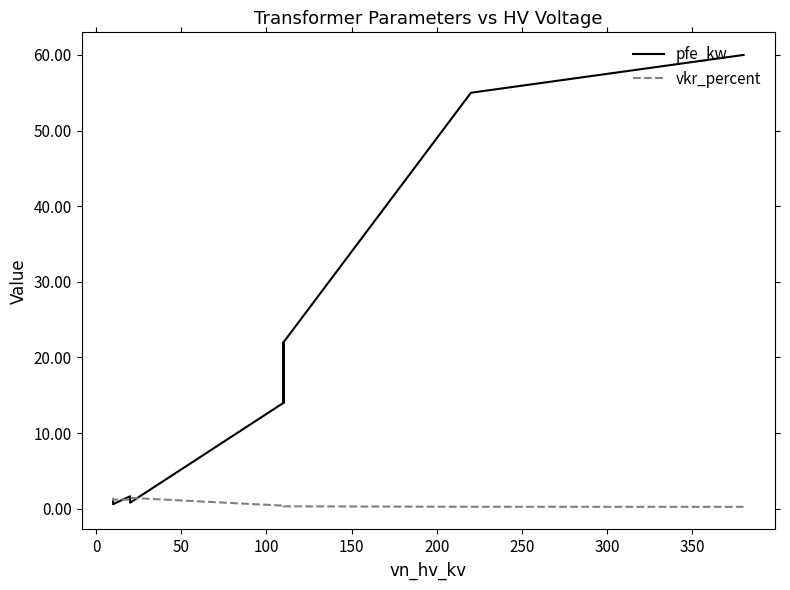

What is the minimum value shown in the chart?

0.2